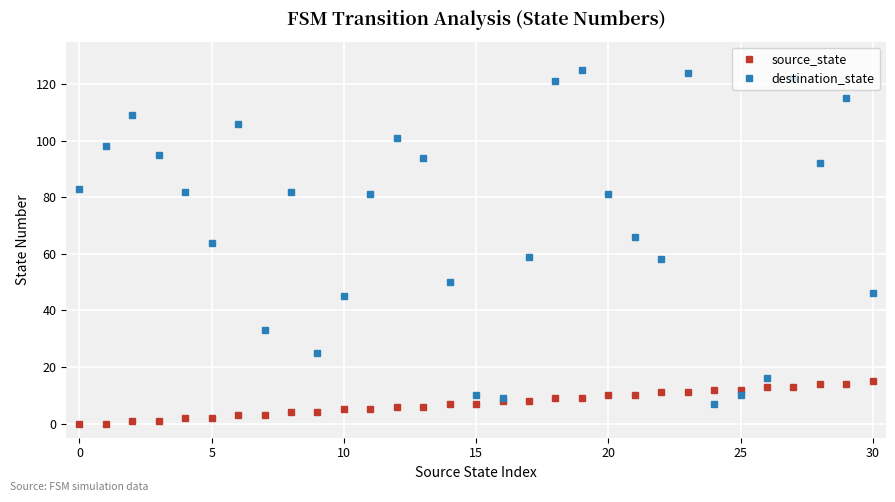

Reading left to right, list all the values displayed in this chart.

source_state: 0	0	1	1	2	2	3	3	4	4	5	5	6	6	7	7	8	8	9	9	10	10	11	11	12	12	13	13	14	14	15
destination_state: 83	98	109	95	82	64	106	33	82	25	45	81	101	94	50	10	9	59	121	125	81	66	58	124	7	10	16	122	92	115	46